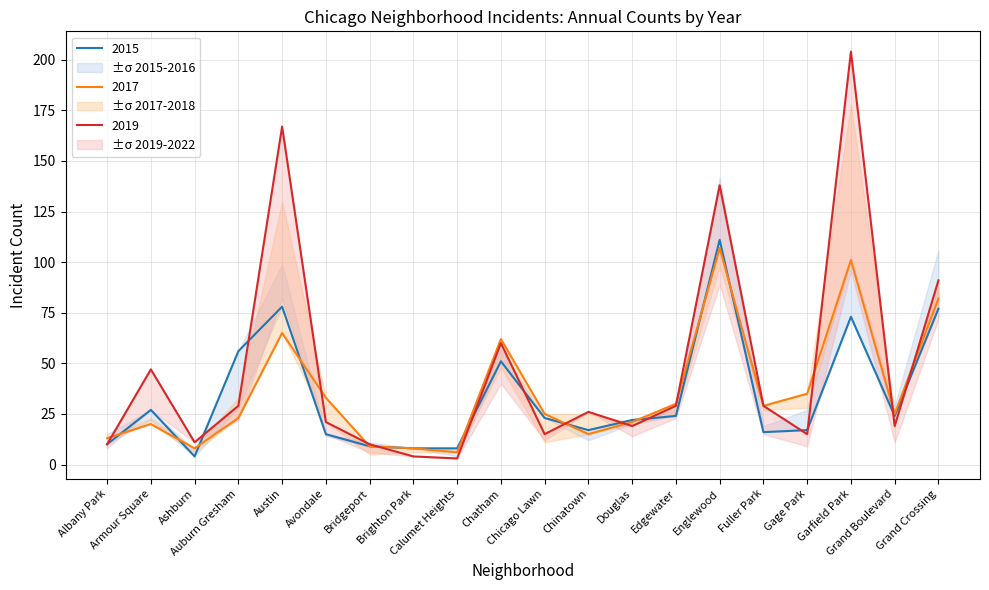

What is the smallest value displayed?

3